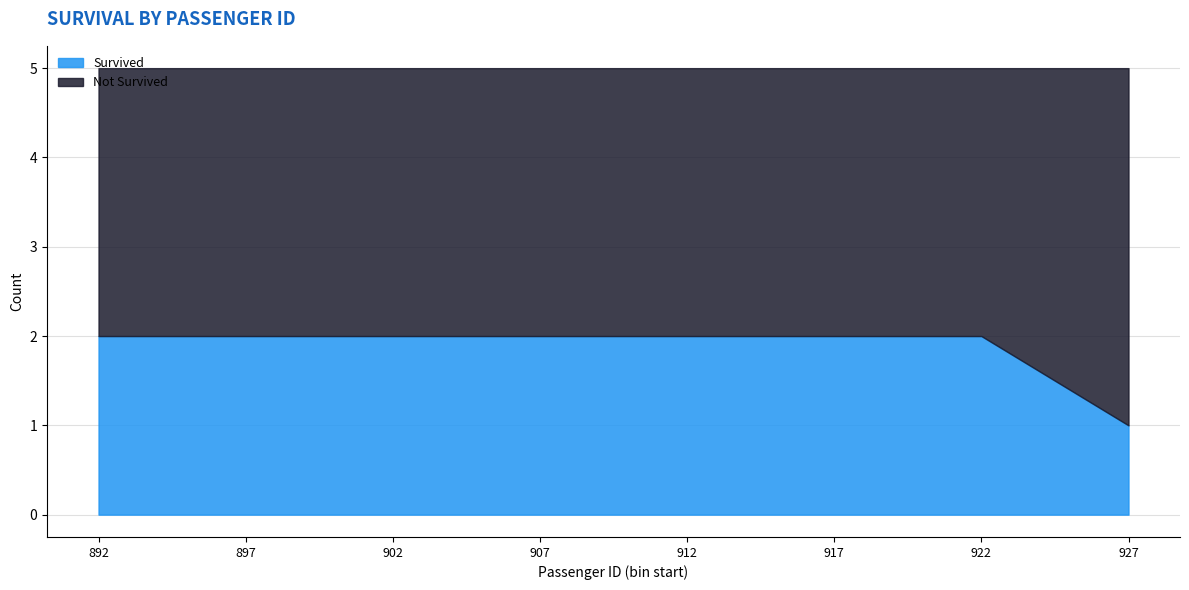

What is the spread (max minus min) of values at 908?

1